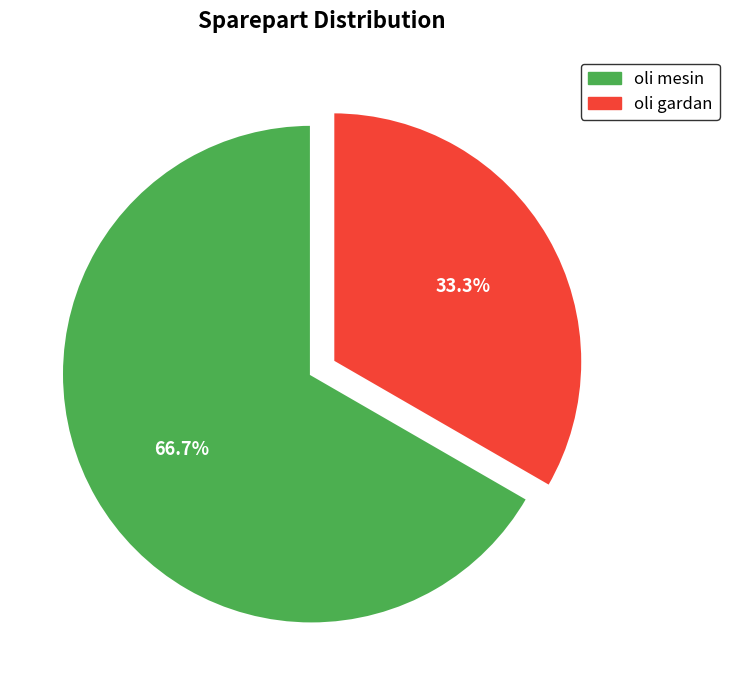

What is the majority slice?

oli mesin